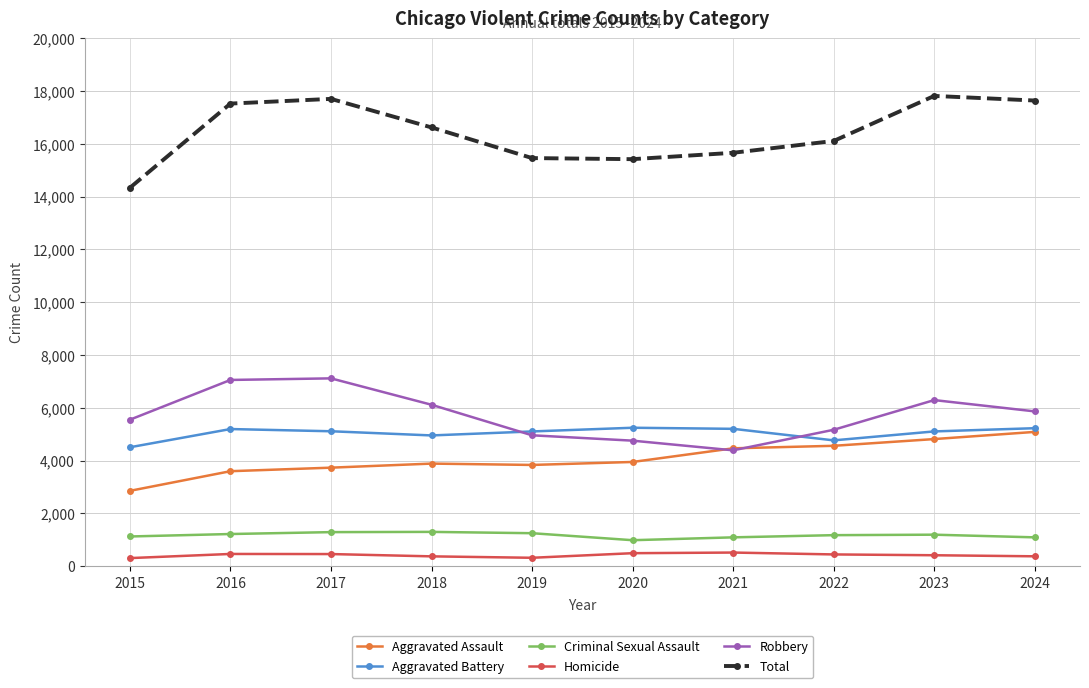

What is the minimum value for Total?

14334